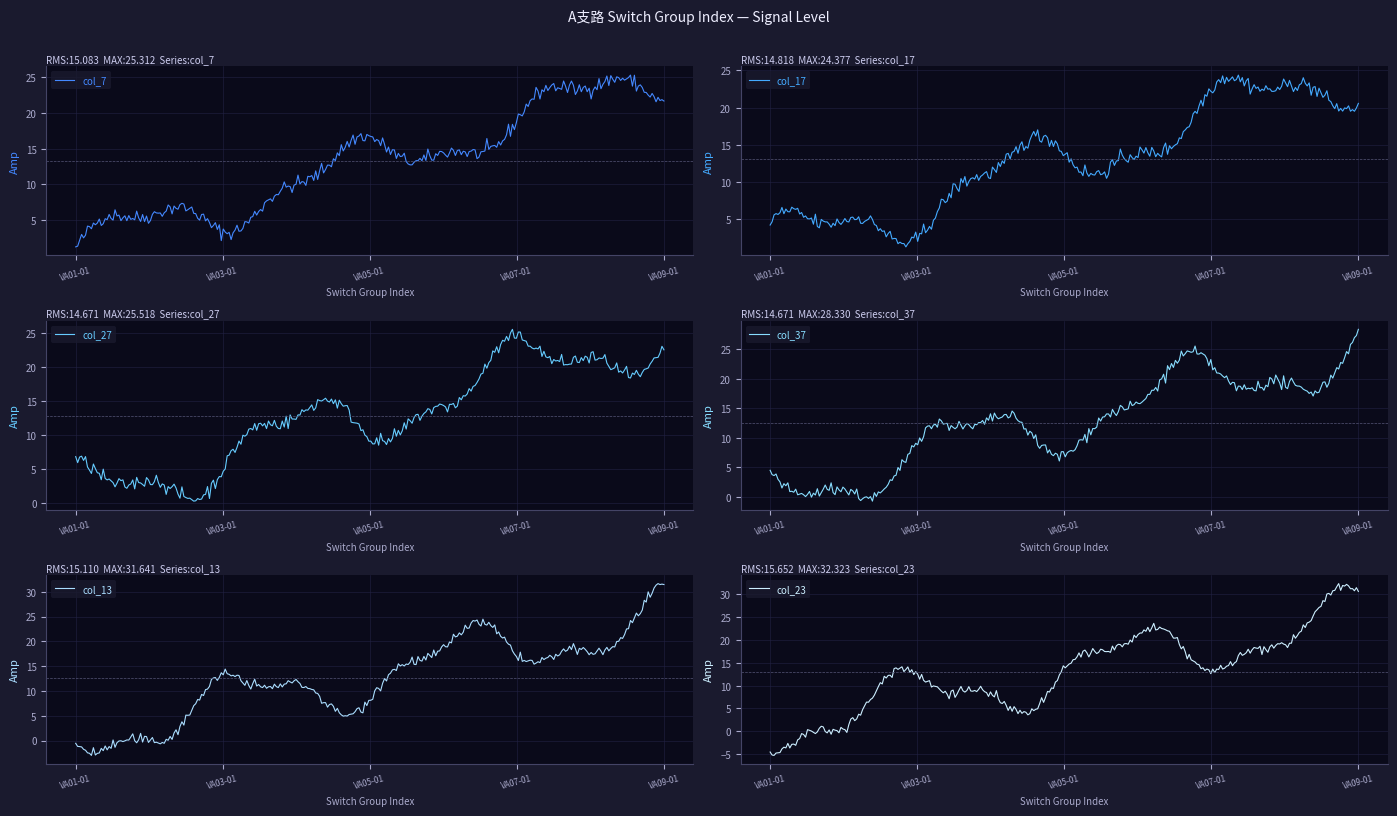

At which label does col_37 reach its peak?

VA09-01